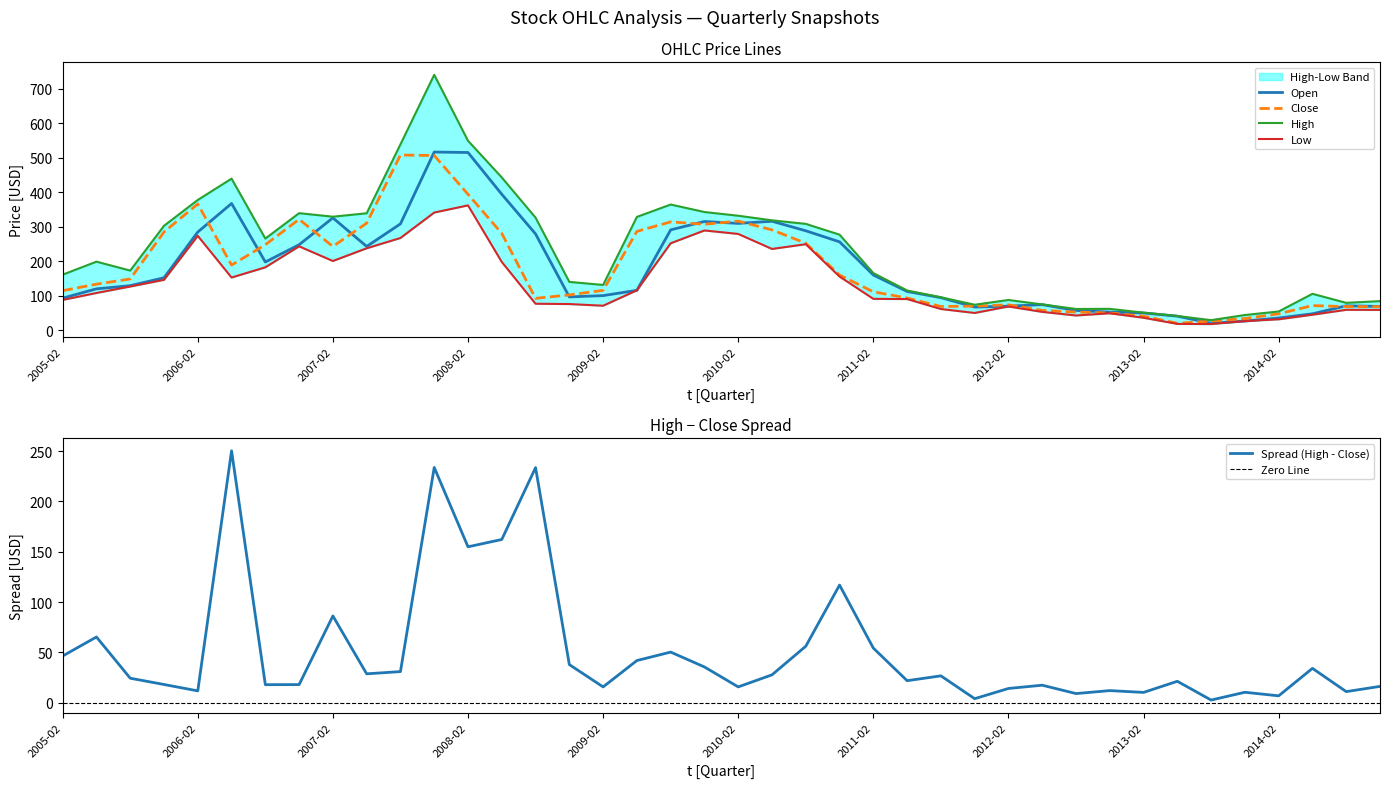

What is the highest value of the Open series?

516.7